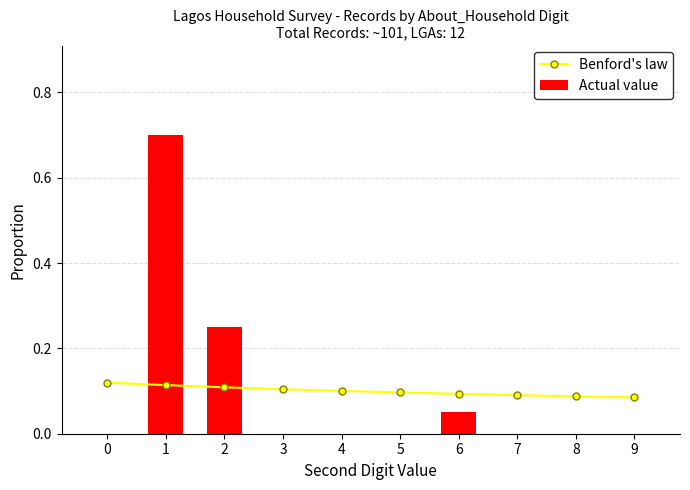

Between 5 and 7, which series saw the biggest shift?

Benford's law